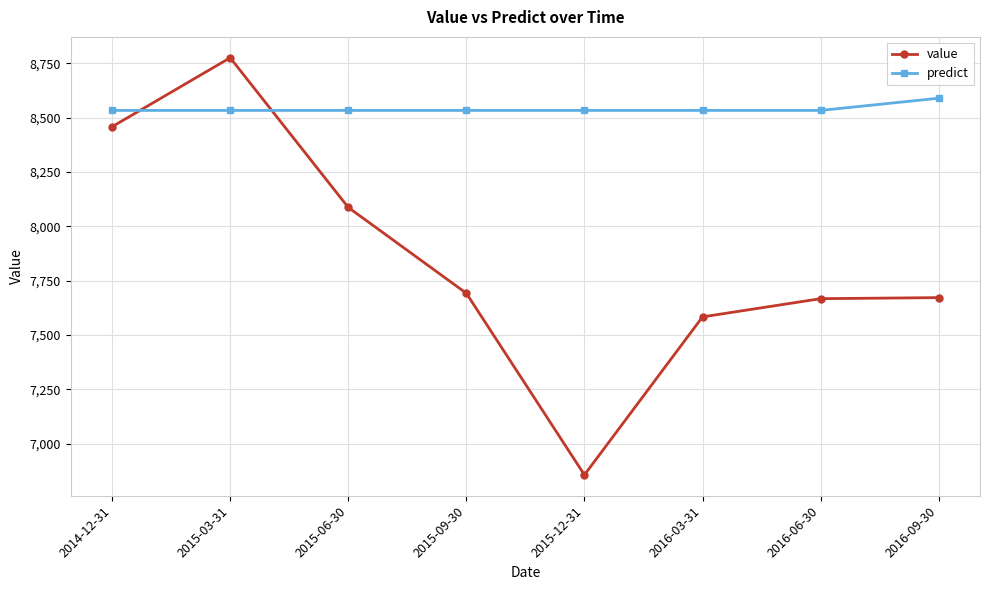

What is the spread (max minus min) of values at 2015-06-30?

445.9